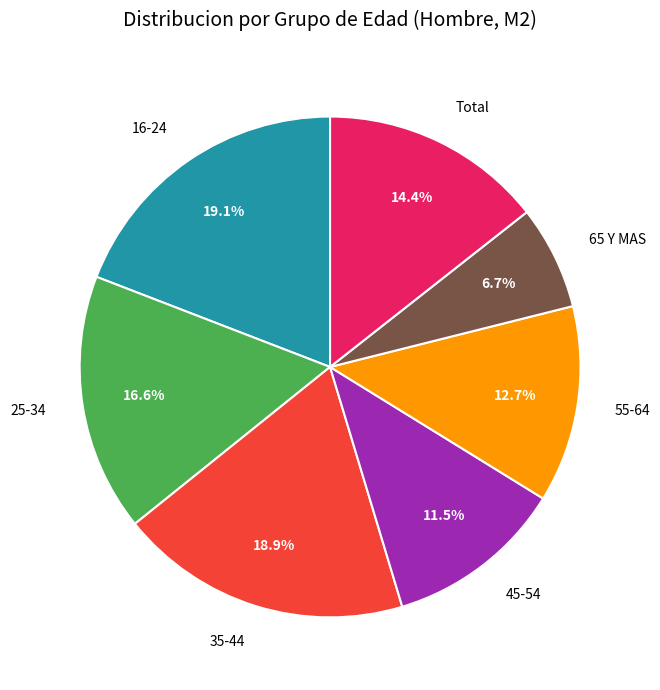

How many segments does this pie chart have?

7